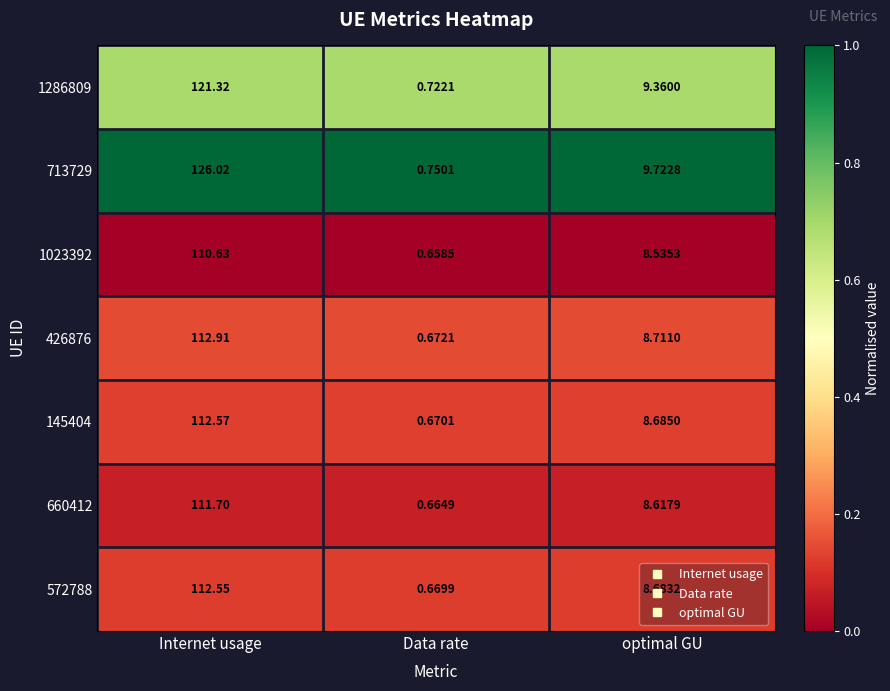

At which label does 713729 first exceed 9?

Internet usage